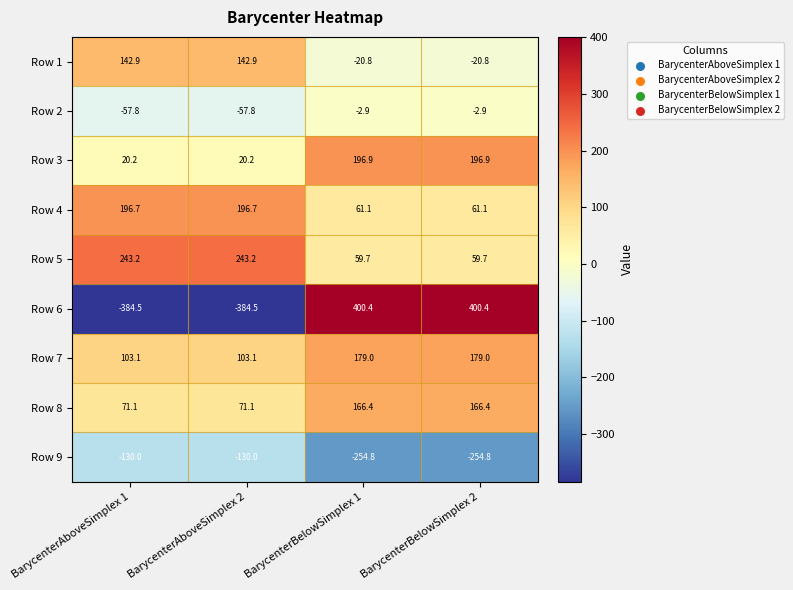

What is the greatest value displayed?

400.4